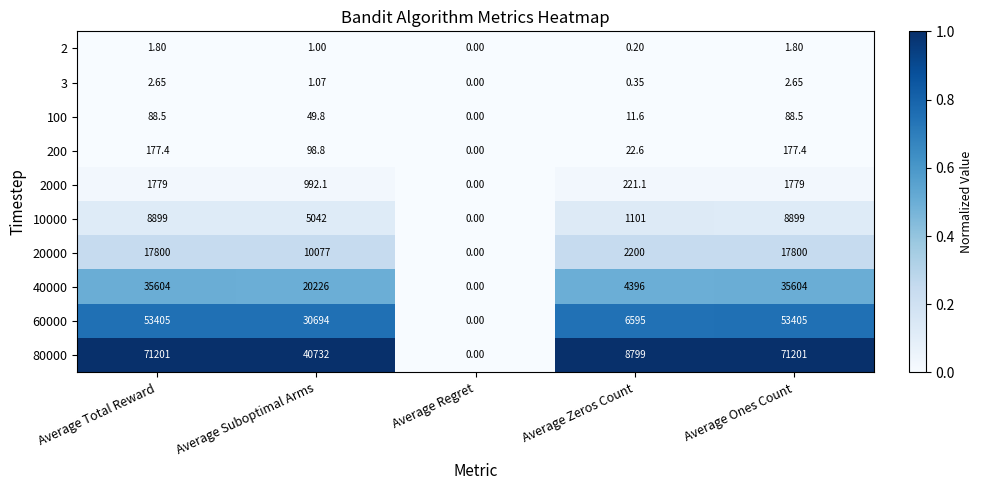

Is the value of 80000 at Average Total Reward greater than the value of 100 at Average Ones Count?

Yes